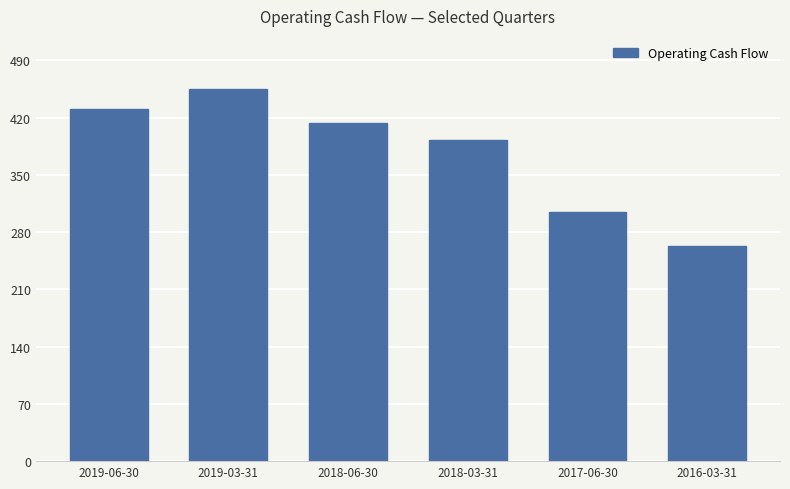

Between 2016-03-31 and 2019-03-31, which is larger?

2019-03-31